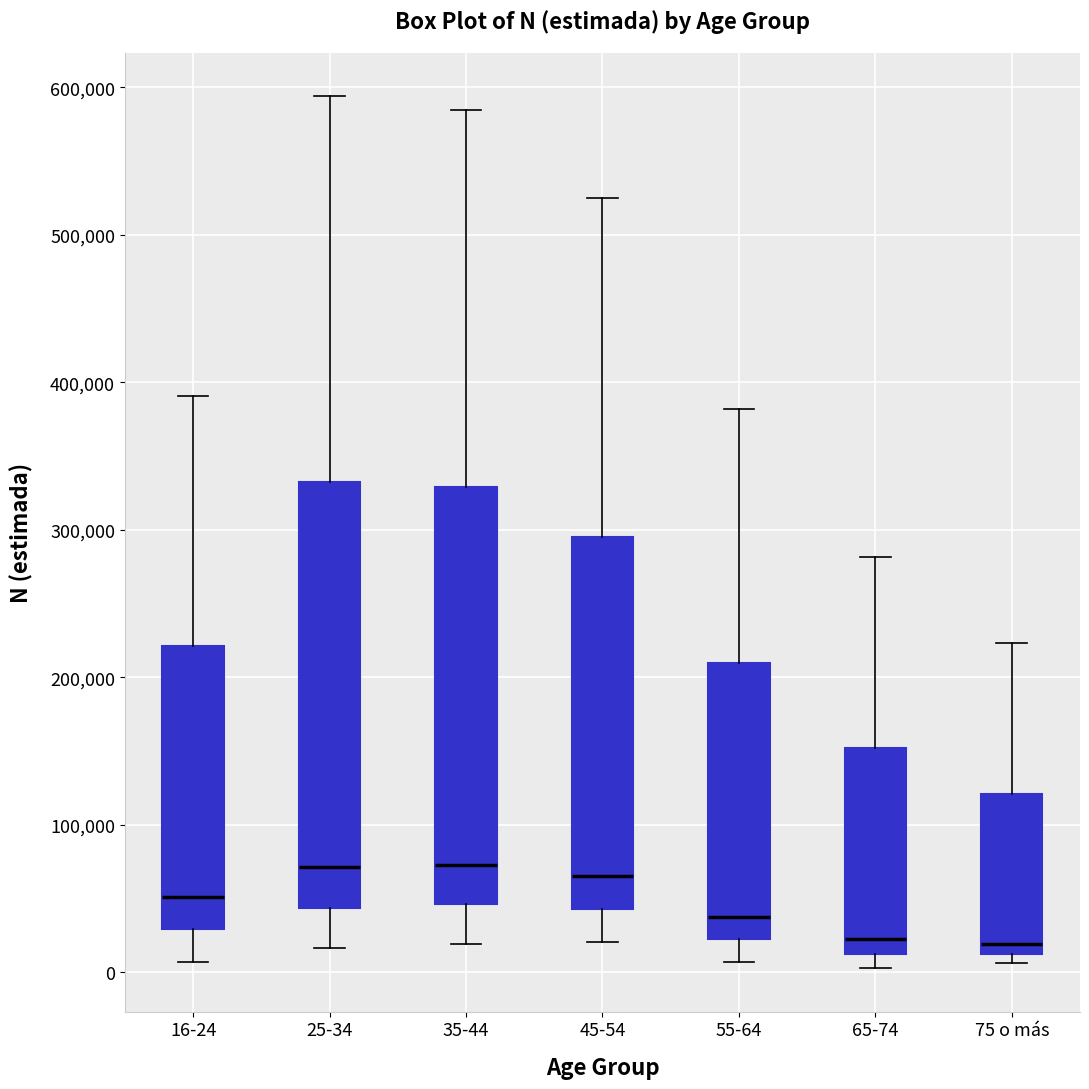

Reading left to right, read every box against the y-axis: the position of its median line, the range the box covers, and the ends of its whiskers. The values are not printed on the chart, so give them approximately, as read against the axis.

16-24: median 50000, box 30000 to 220000, whiskers 10000 to 390000
25-34: median 70000, box 40000 to 330000, whiskers 20000 to 590000
35-44: median 70000, box 50000 to 330000, whiskers 20000 to 580000
45-54: median 70000, box 40000 to 300000, whiskers 20000 to 520000
55-64: median 40000, box 20000 to 210000, whiskers 10000 to 380000
65-74: median 20000, box 10000 to 150000, whiskers 0 to 280000
75 o más: median 20000, box 10000 to 120000, whiskers 10000 (just below the box's lower edge) to 220000